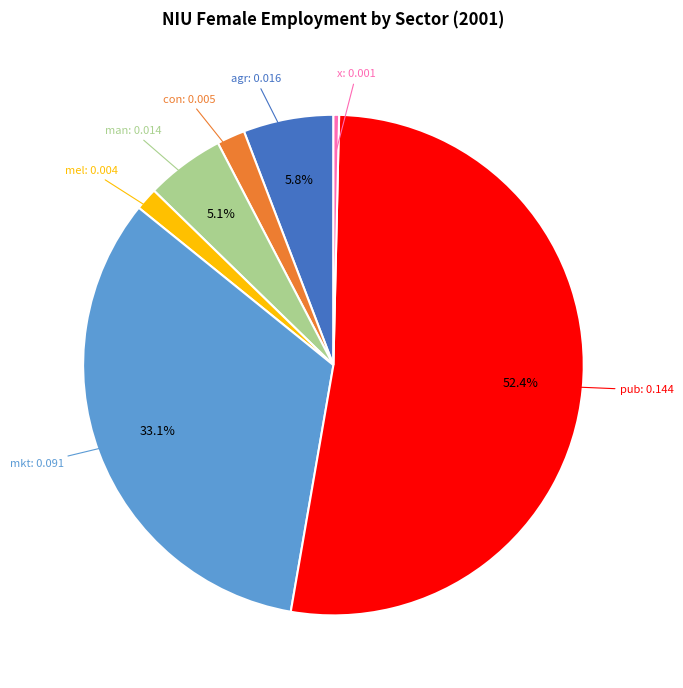

Does pub represent more than half of the total?

Yes